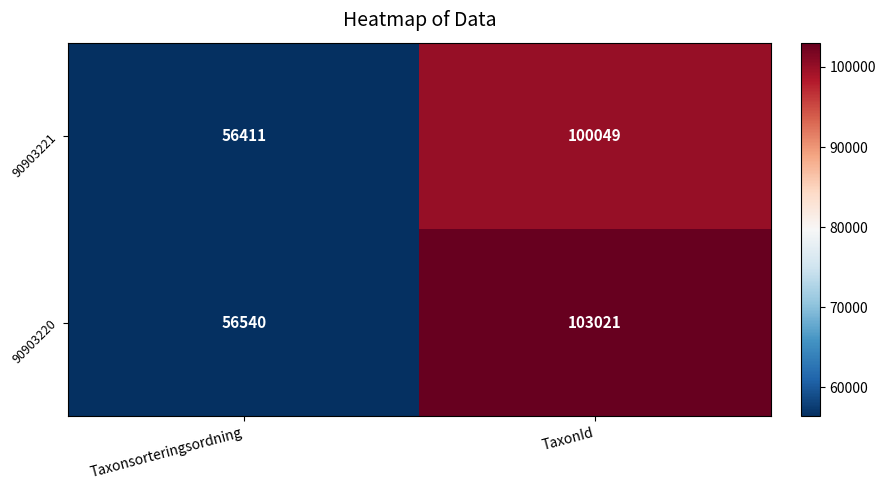

The value of 90903220 at Taxonsorteringsordning is 56540. True or false?

True